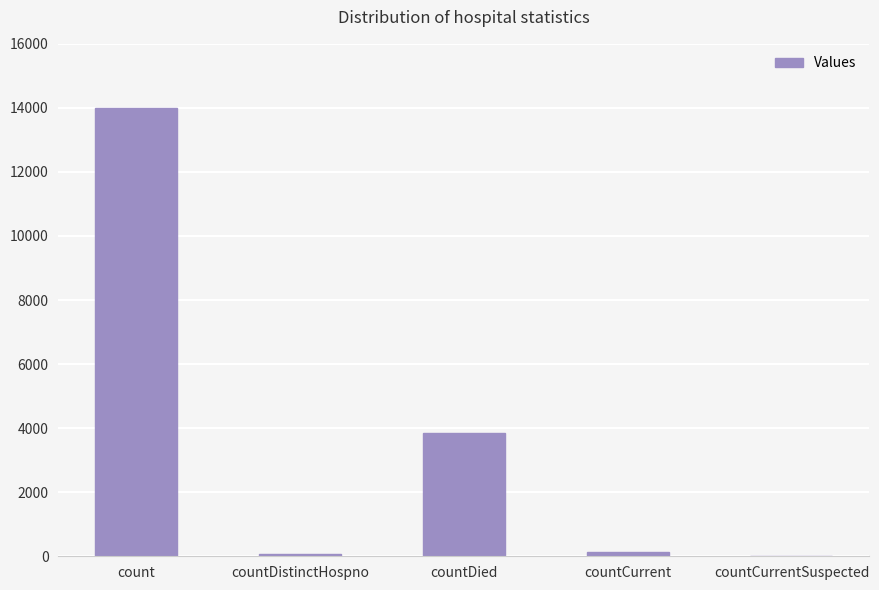

Where is the data nearest to the value 6991?

countDied